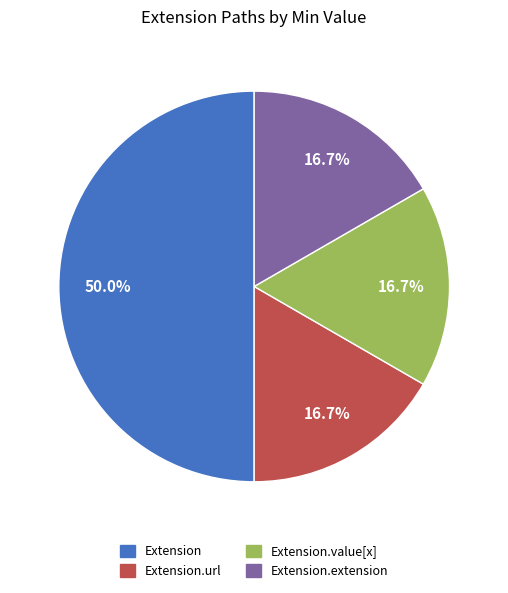

How many segments does this pie chart have?

4